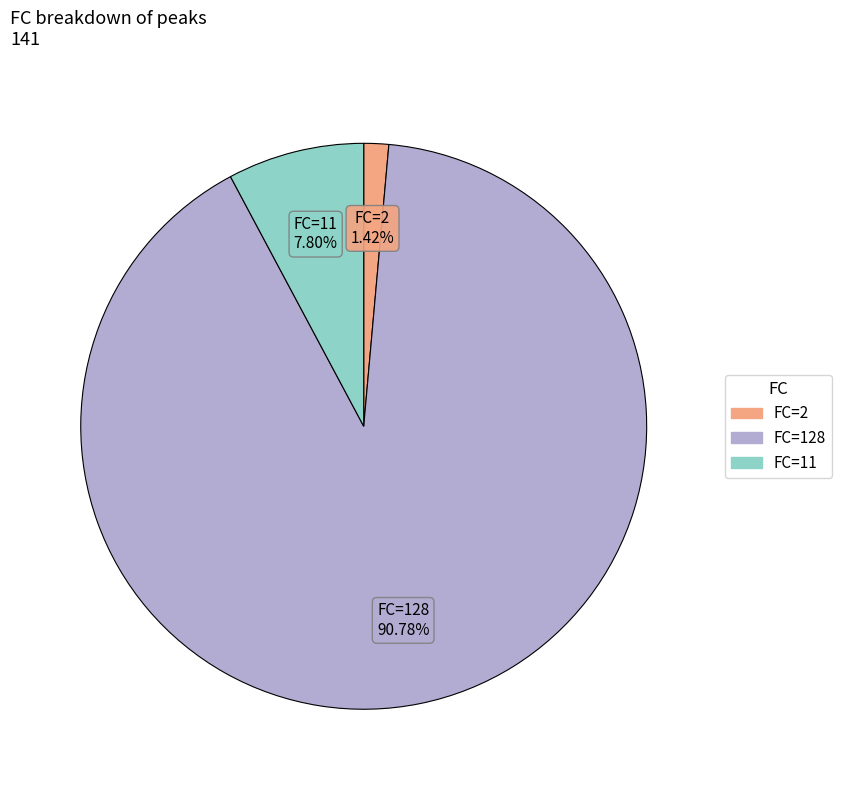

Count the number of slices in the pie.

3